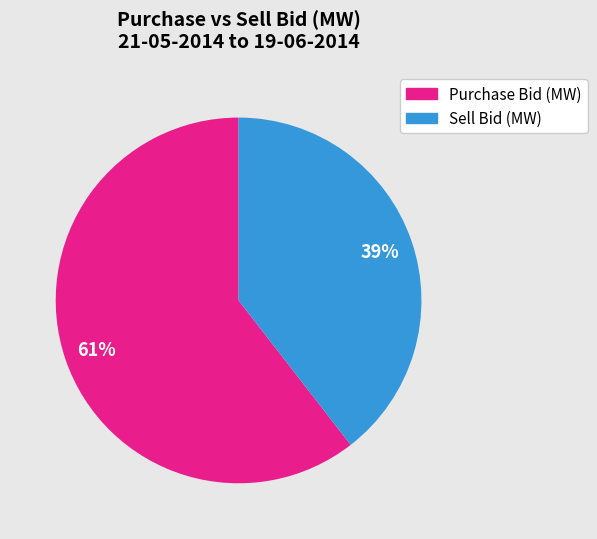

Which category has the smallest portion of the pie?

Sell Bid (MW)